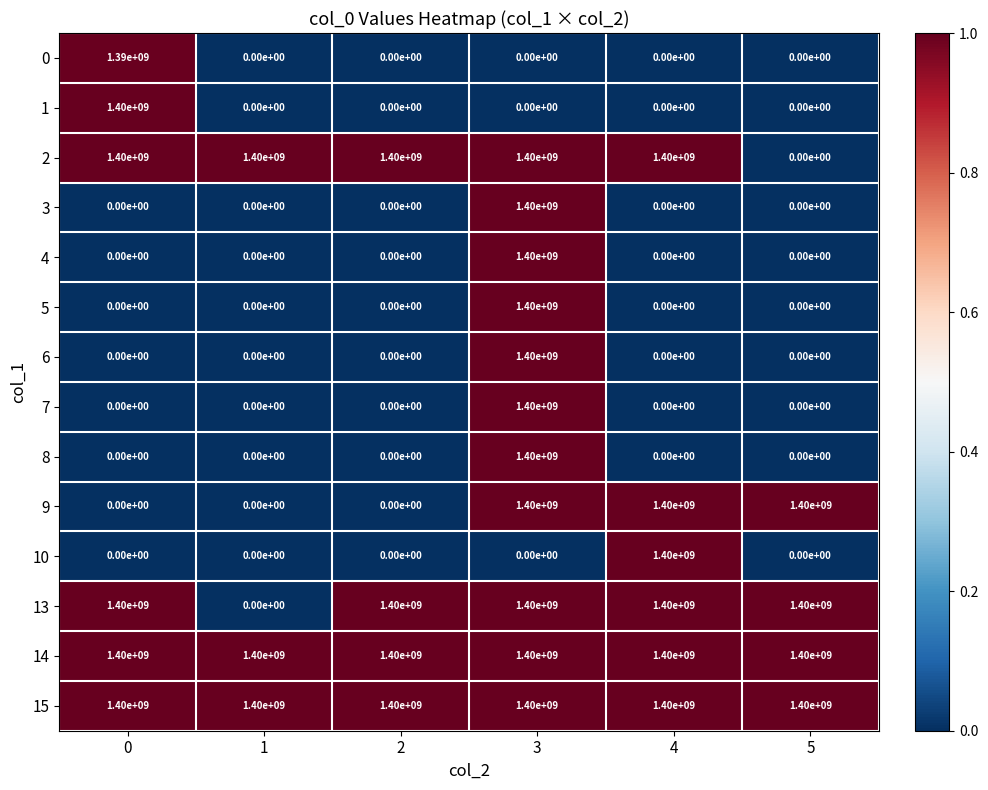

At how many categories does at least one series exceed 1160313624?

6